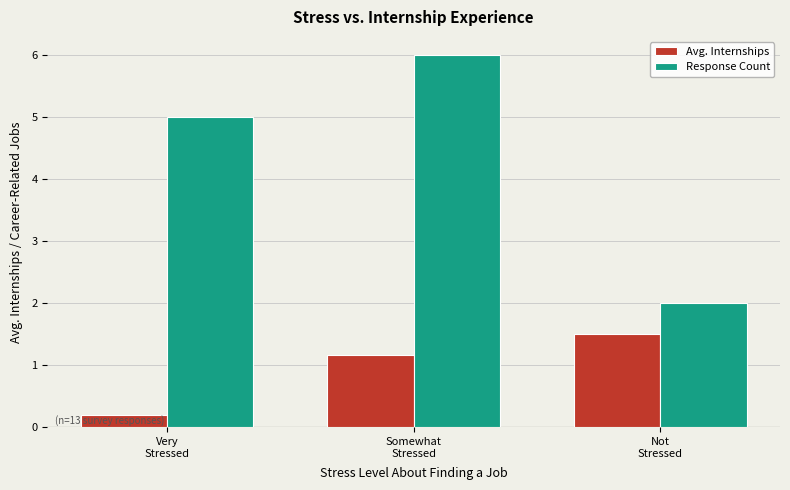

At which label is Avg. Internships closest to 0?

Very
Stressed